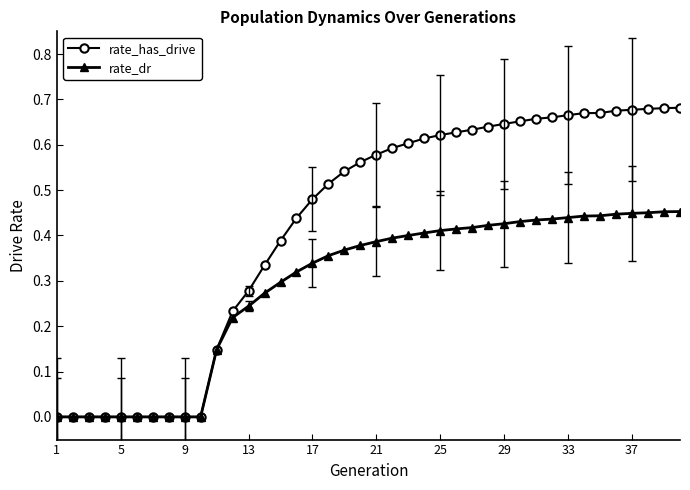

What is the sum of all rate_has_drive values?

16.8